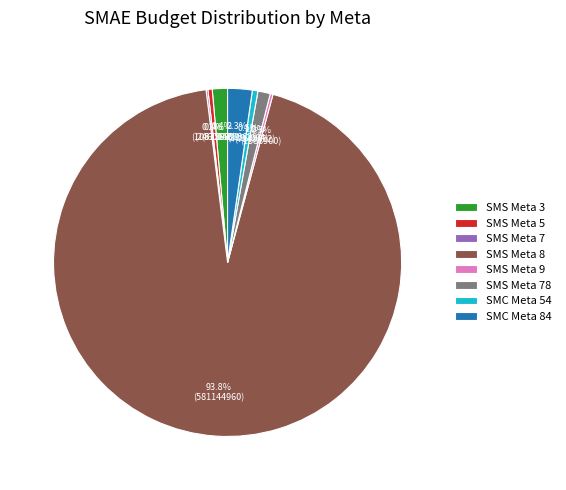

Which category has the biggest portion of the pie?

SMS Meta 8